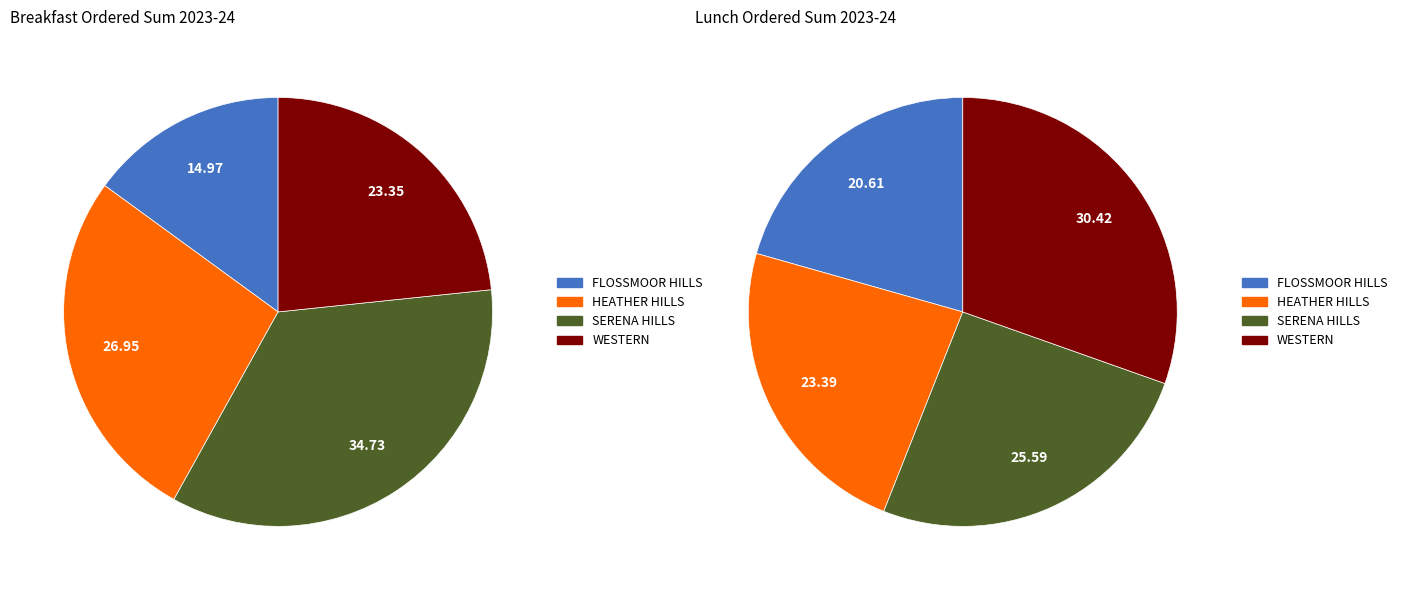

To the nearest percent, what is the difference between the lunch and breakfast slice percentages?

12%